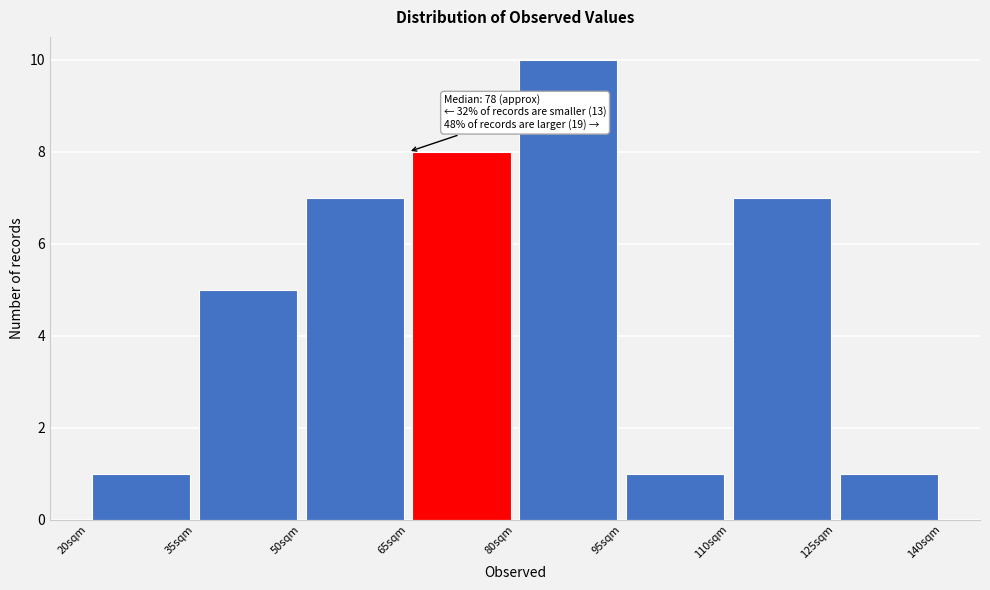

Over which range of the x-axis is the bar tallest?

80 to 95